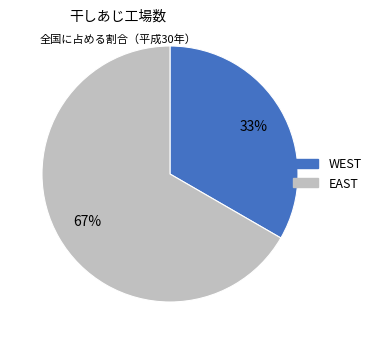

Which category has the biggest portion of the pie?

EAST